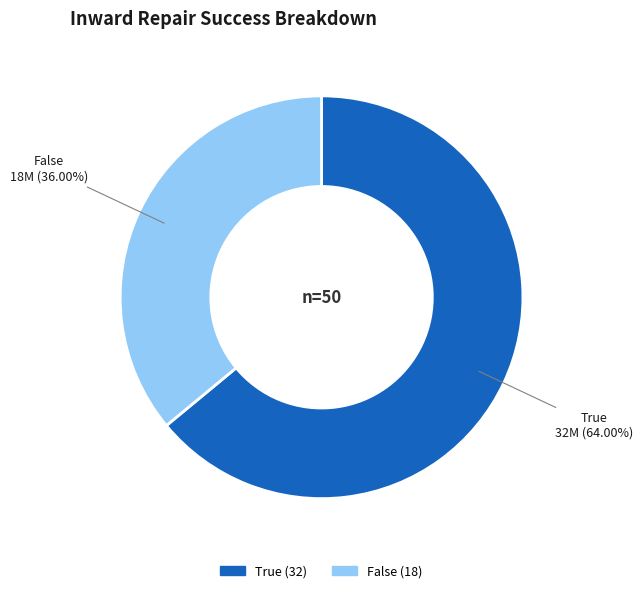

Is there any slice that represents more than half of the pie?

Yes